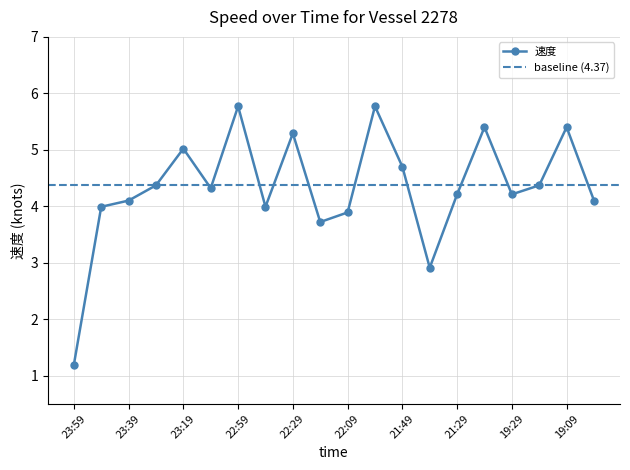

At which category does the data reach its first local valley?

23:09